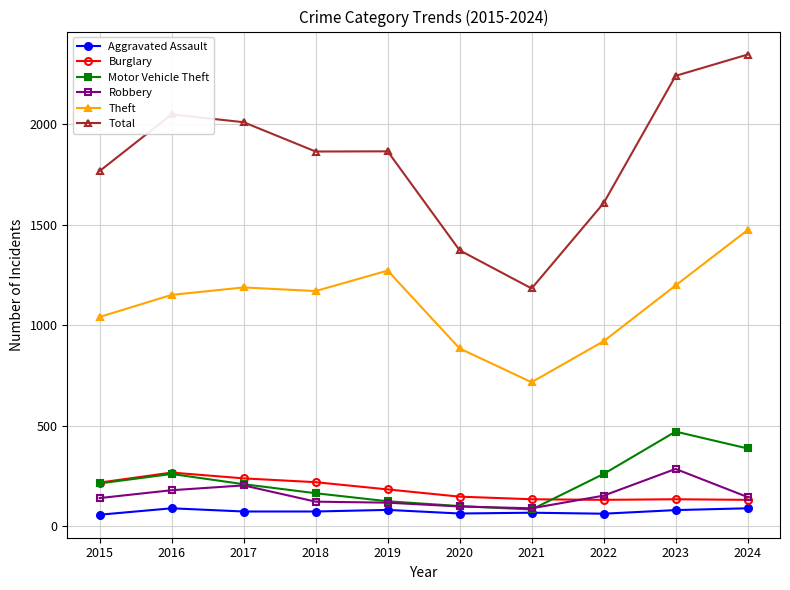

What is the value of the Total point at the 8th from the left?

1608